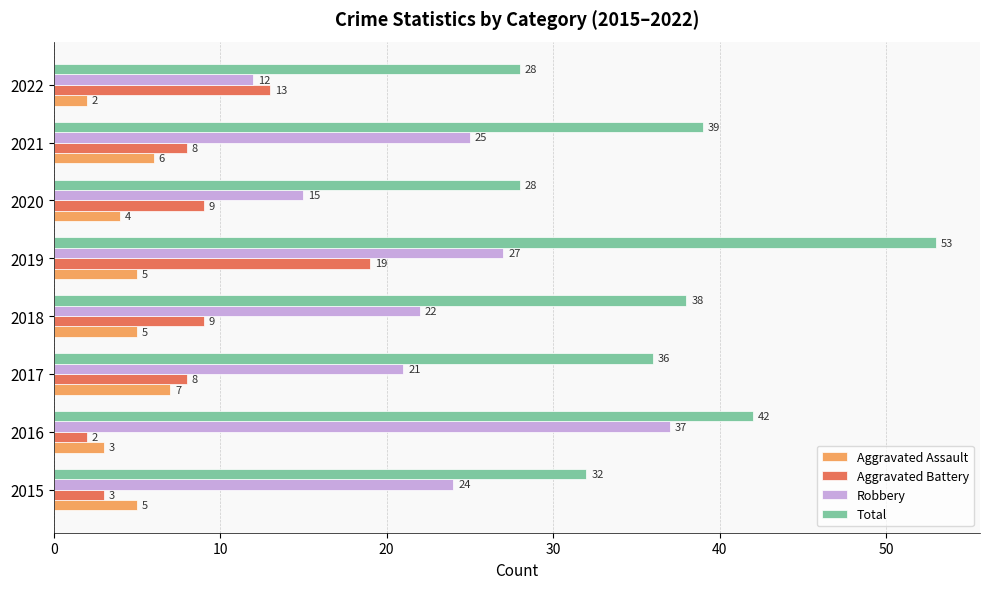

At which category is the sum across all series the highest?

2019